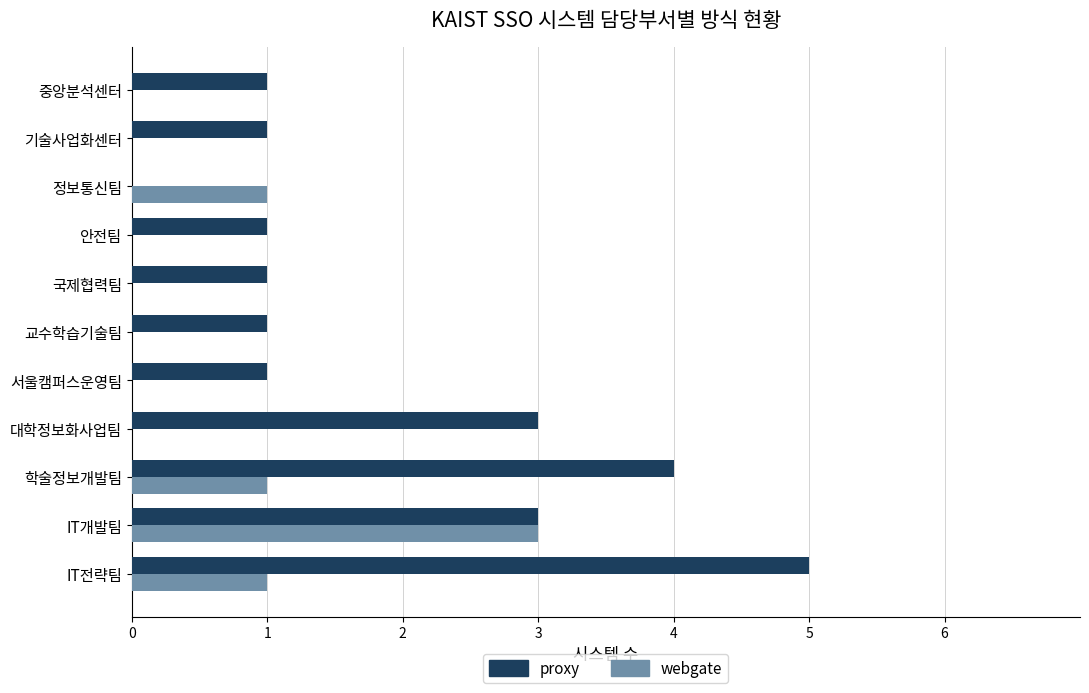

What is the sum of all proxy values?

21